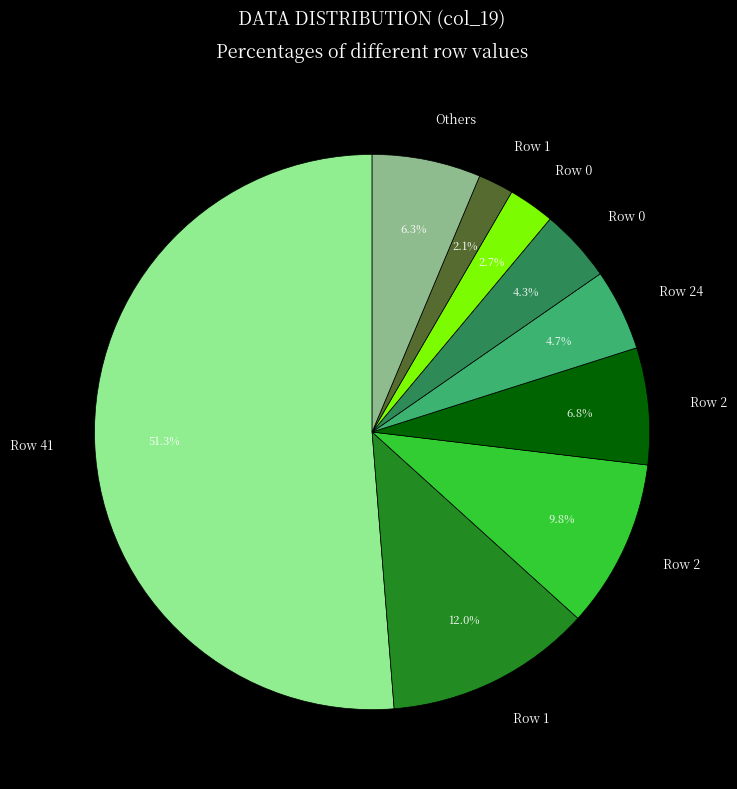

How many slices are in this pie chart?

9